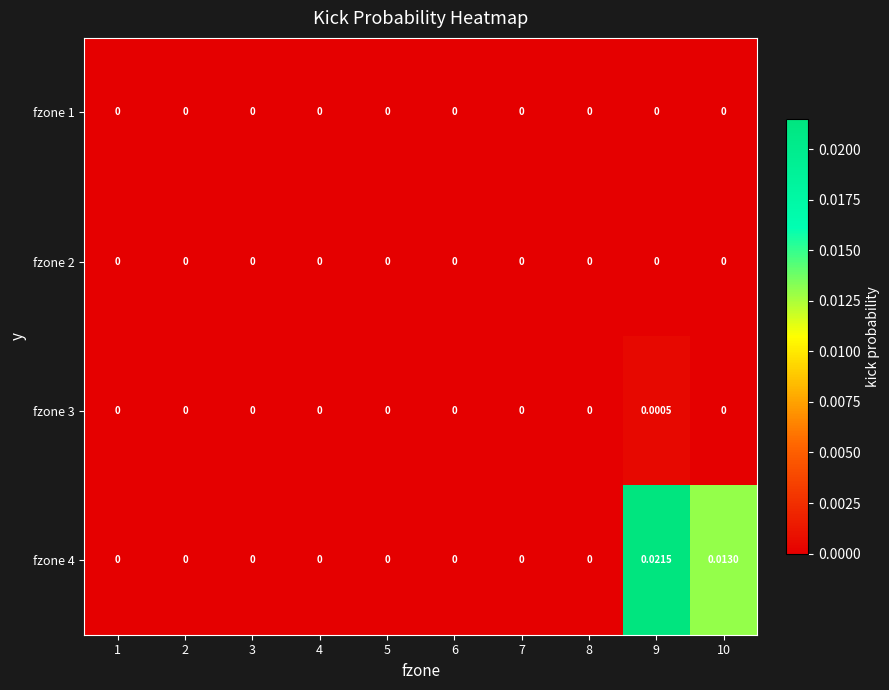

Rank the series at 1 from lowest to highest value.

fzone 1, fzone 2, fzone 3, fzone 4